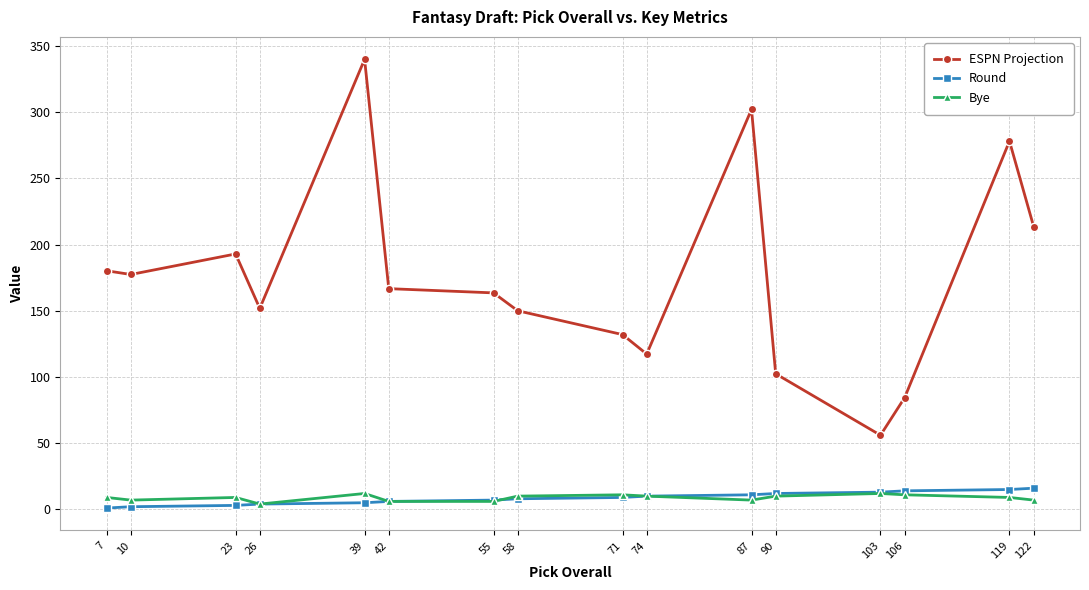

How many lines are shown in the chart?

3